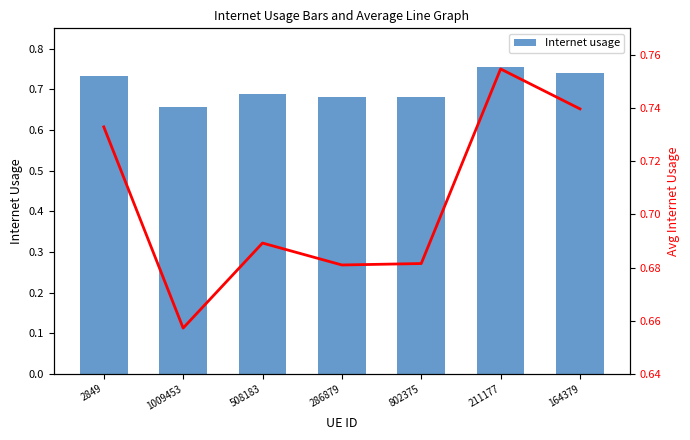

What position from the left is 211177?

6